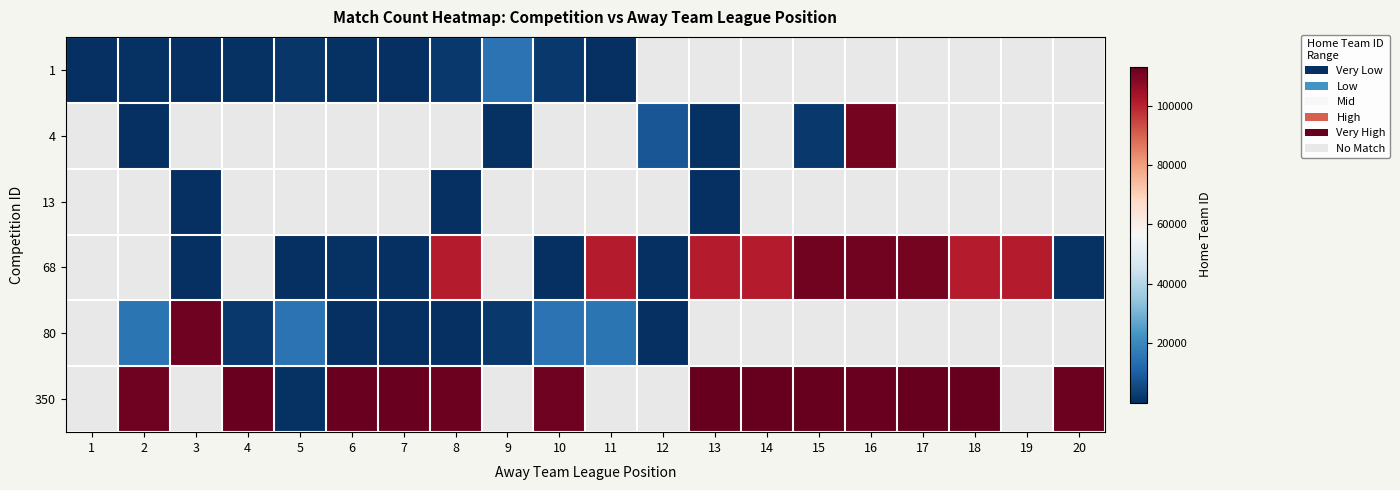

At how many categories does at least one series exceed 111771?

12